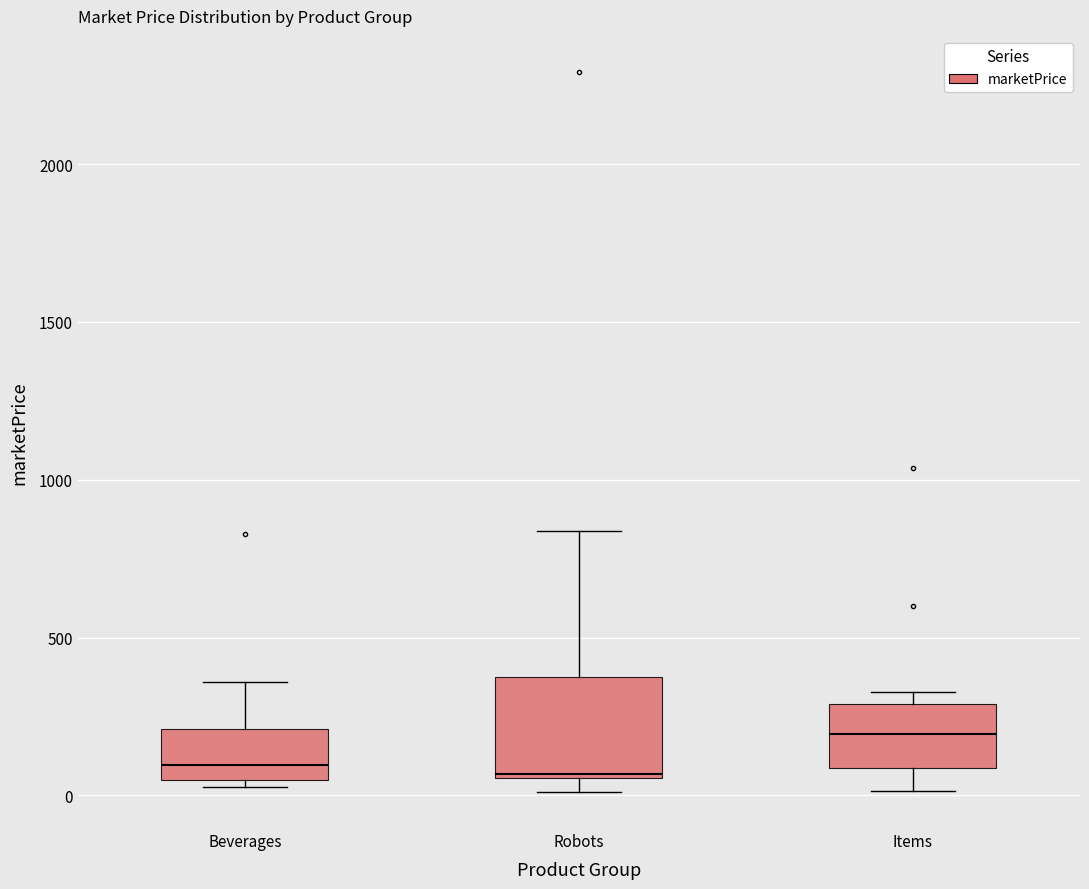

Which box's median line is the highest?

Items